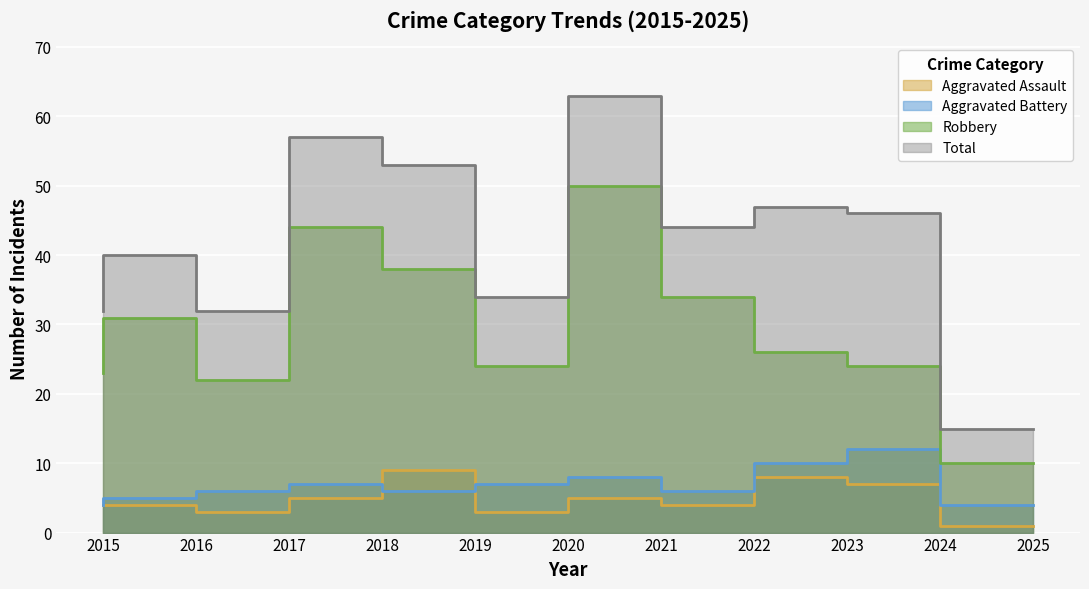

Rank the series at 2022 from highest to lowest value.

Total, Robbery, Aggravated Battery, Aggravated Assault